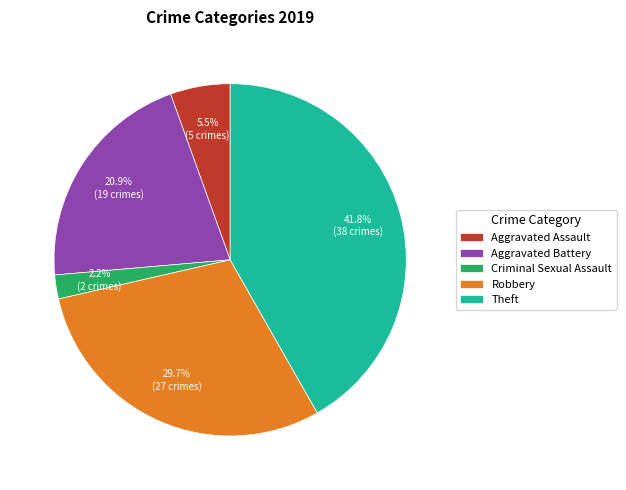

The Aggravated Battery slice represents 9% of the pie. True or false?

False